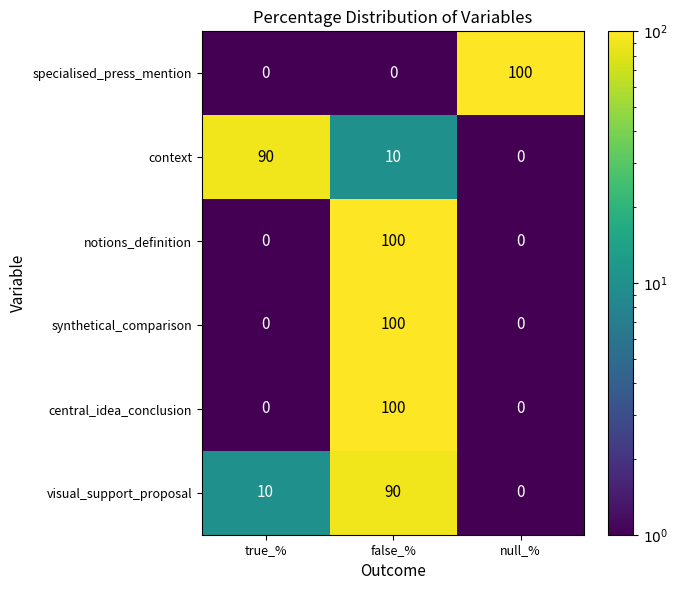

What is the difference between the highest and lowest values at true_%?

90